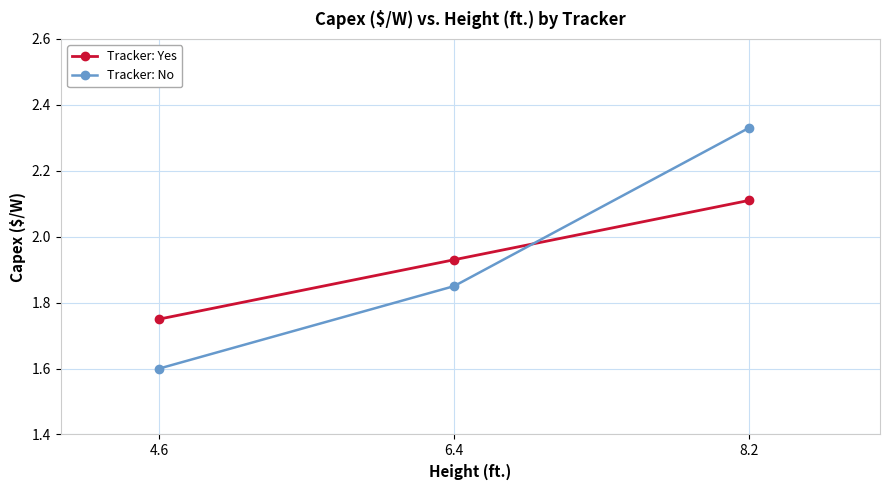

Is this an area chart (filled region under the line)?

No